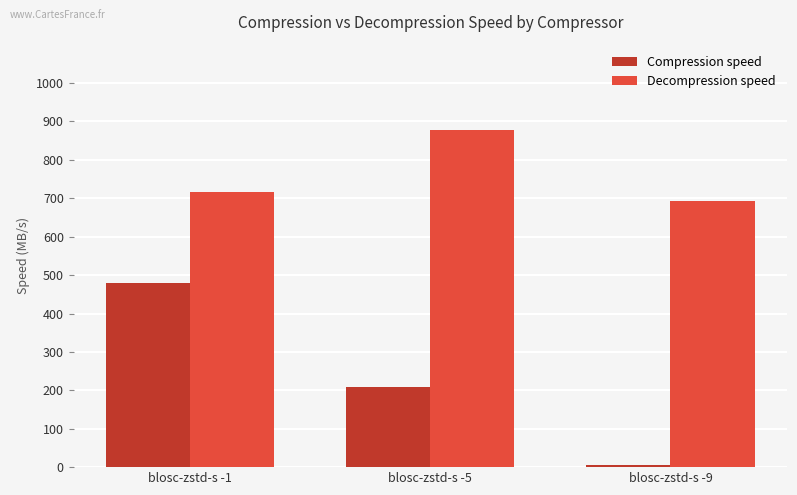

What is the difference between the maximum and minimum values in the Compression speed series?

473.5